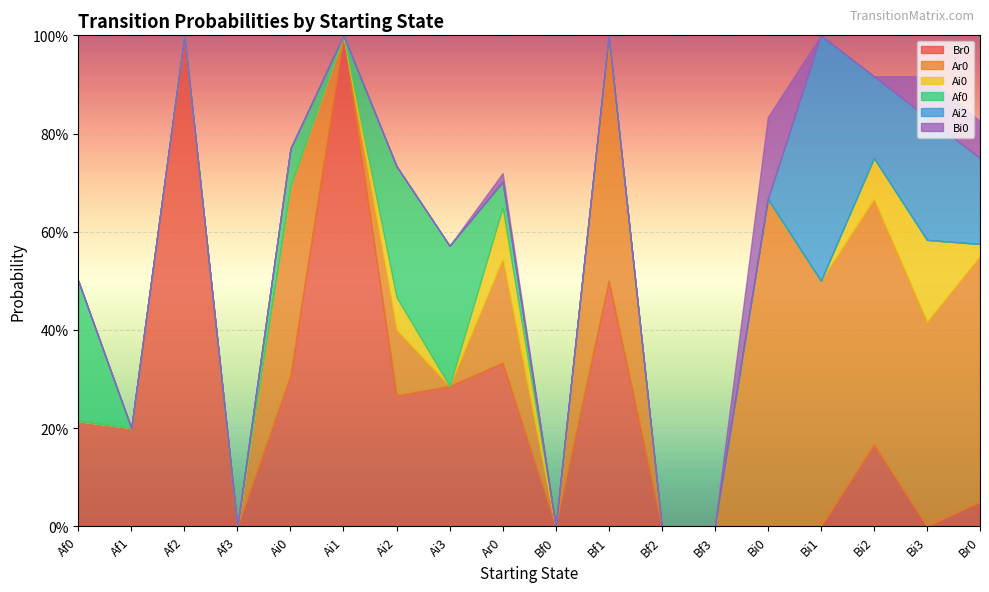

True or false: Br0 has more than 0 interior local peaks.

True